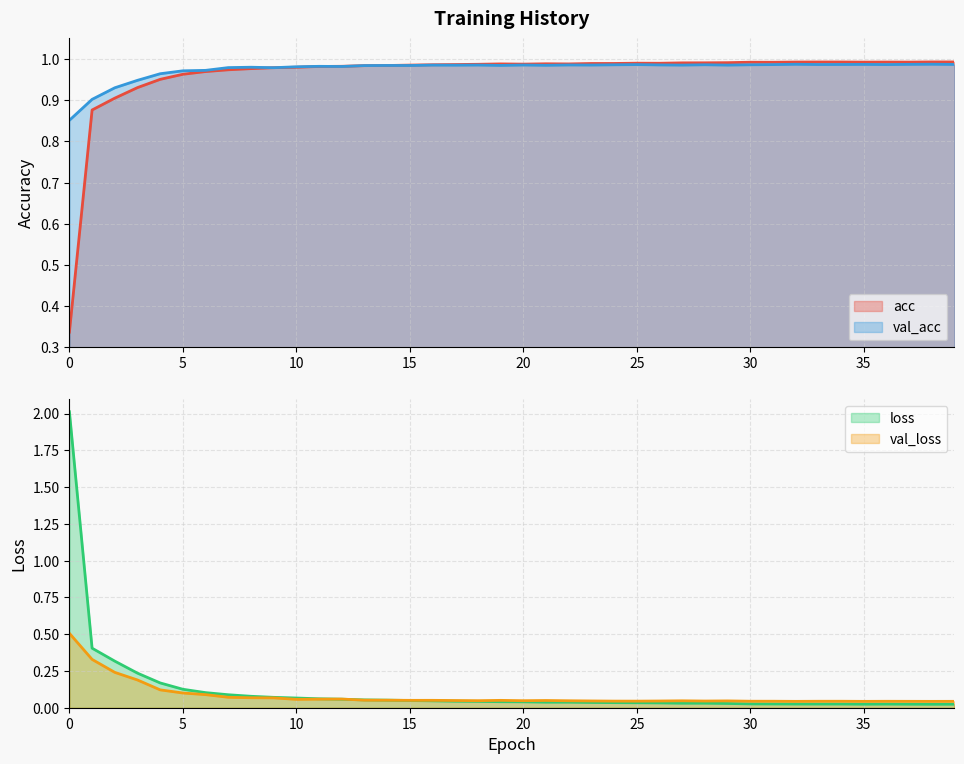

At which category does loss reach its first local peak?

28